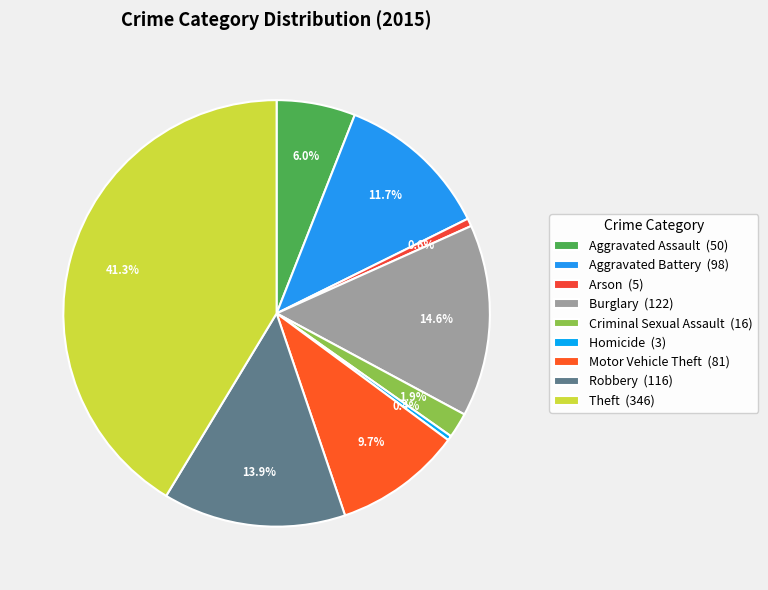

To the nearest percent, what is the difference between the Theft and Aggravated Battery slice percentages?

30%